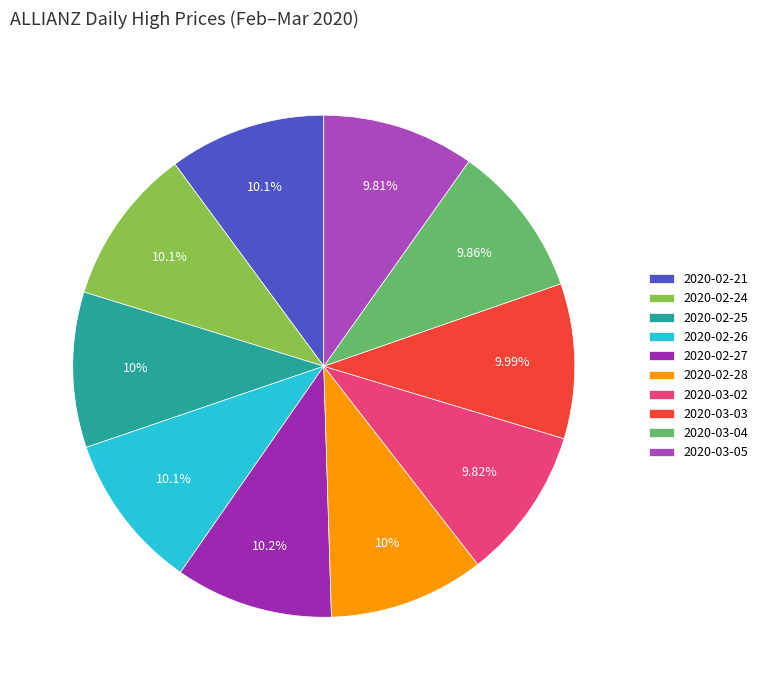

How many segments does this pie chart have?

10